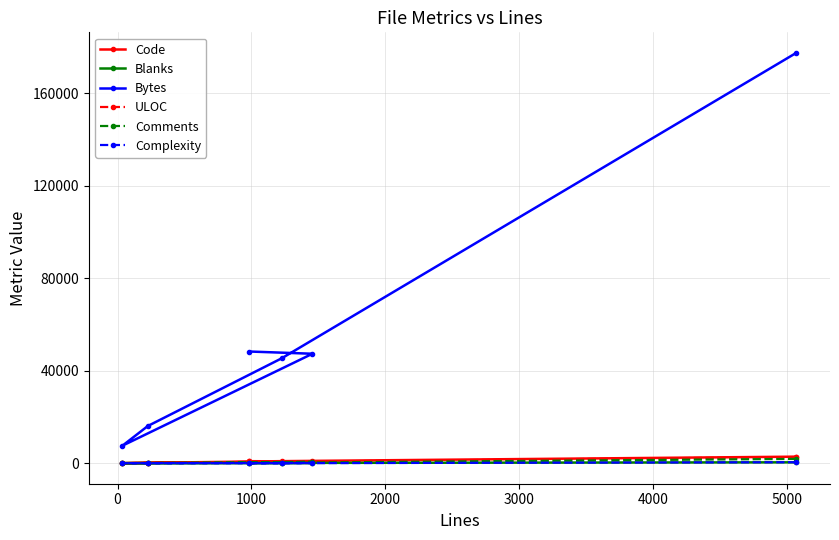

Which series has the largest range (max minus min)?

Bytes